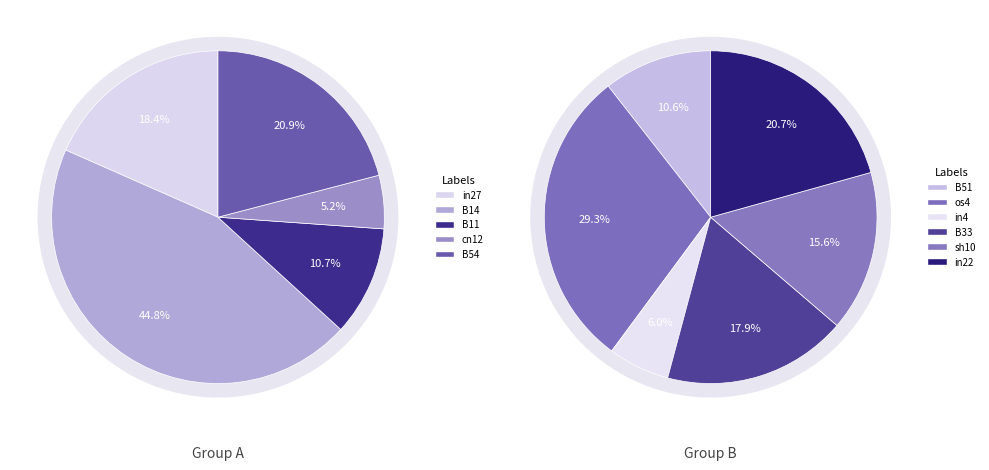

Between os4 and in27, which is larger?

os4